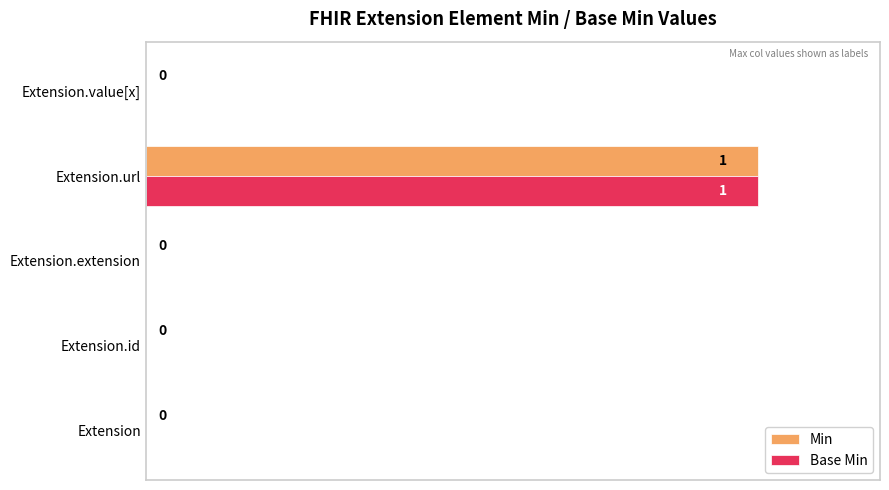

At which category is the sum across all series the highest?

Extension.url